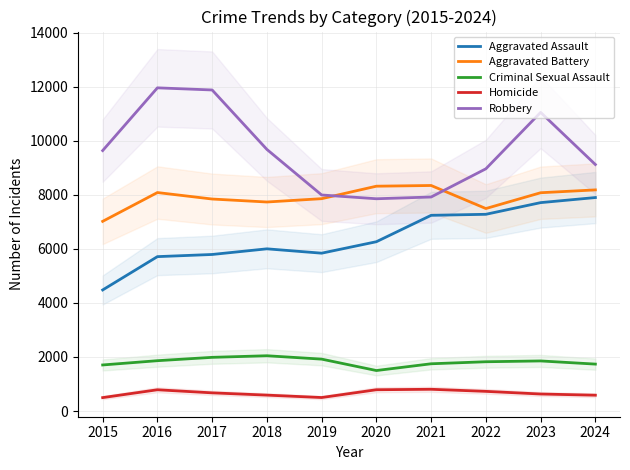

Reading left to right, list all the values displayed in this chart.

Aggravated Assault: 4480	5713	5793	6002	5841	6265	7242	7280	7712	7900
Aggravated Battery: 7019	8085	7845	7735	7858	8320	8346	7493	8078	8183
Criminal Sexual Assault: 1704	1862	1986	2045	1920	1498	1748	1823	1853	1736
Homicide: 496	786	672	588	499	787	804	727	629	585
Robbery: 9638	11960	11881	9681	7995	7855	7920	8964	11052	9122